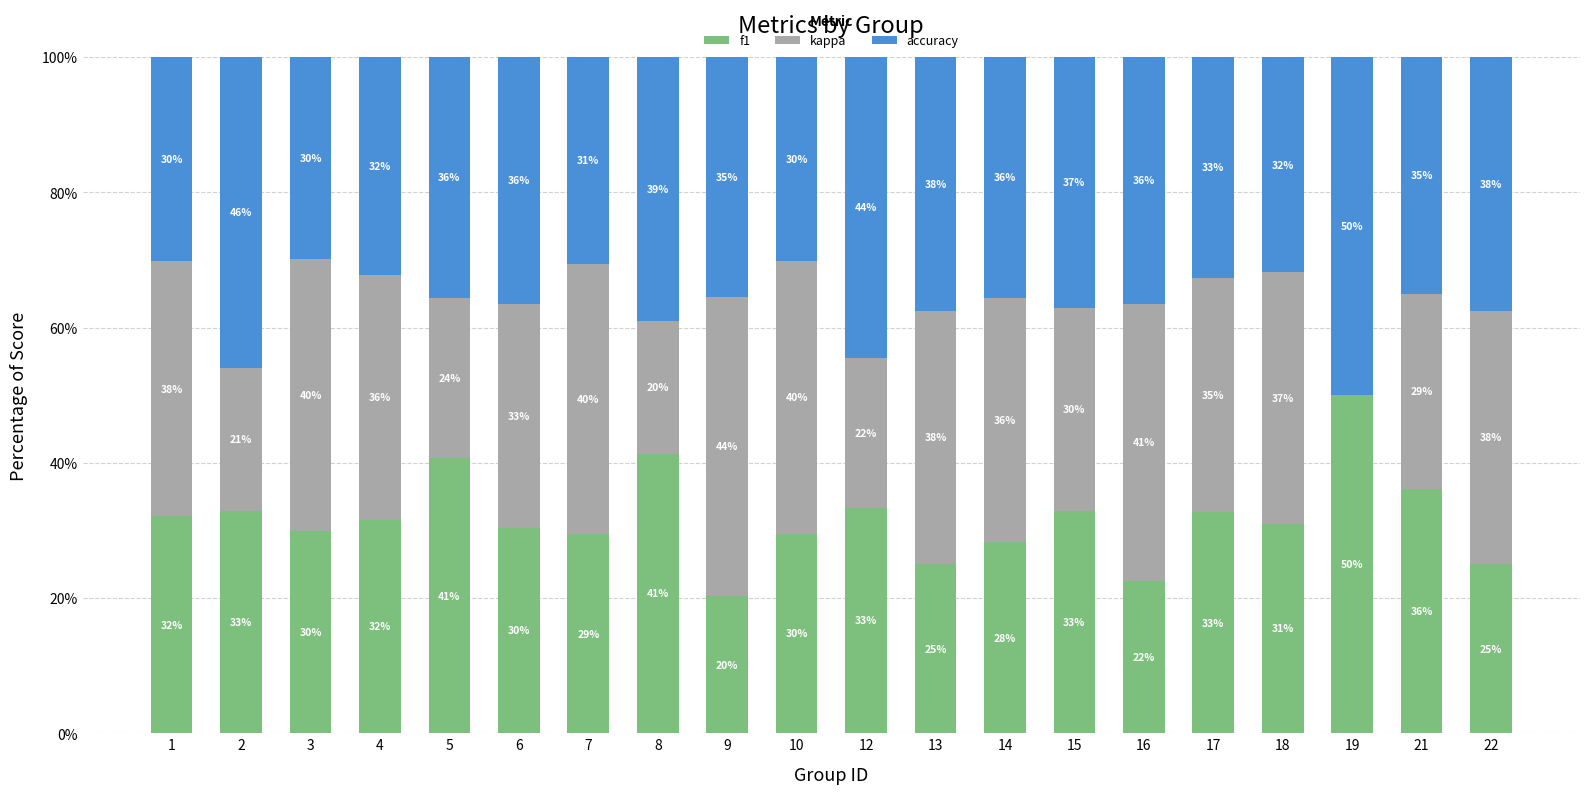

What is the total value across all series at 21?

100.0